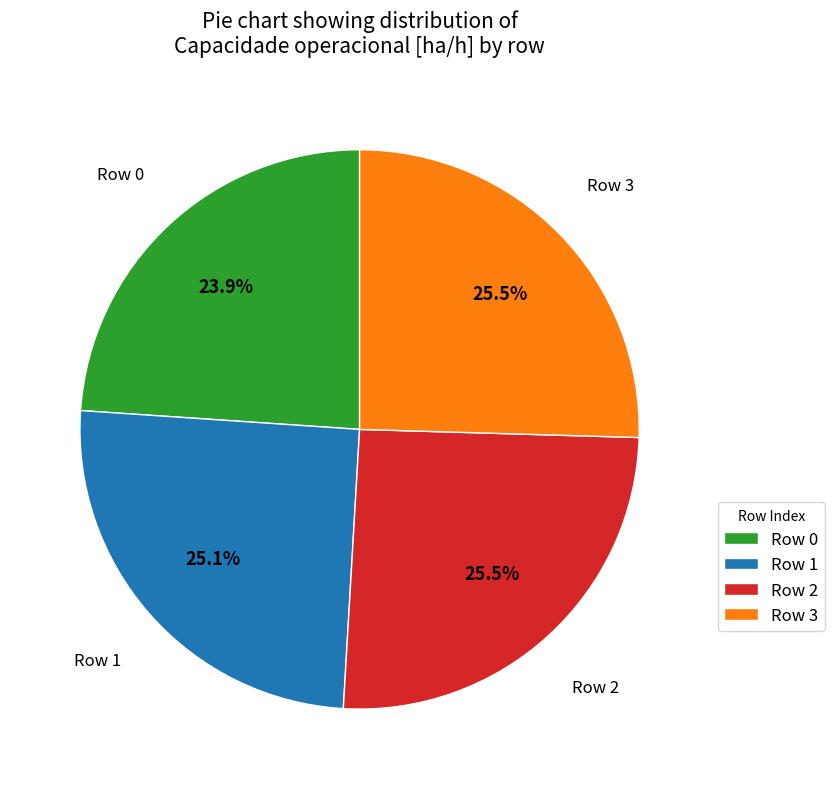

Between Row 0 and Row 2, which is larger?

Row 2